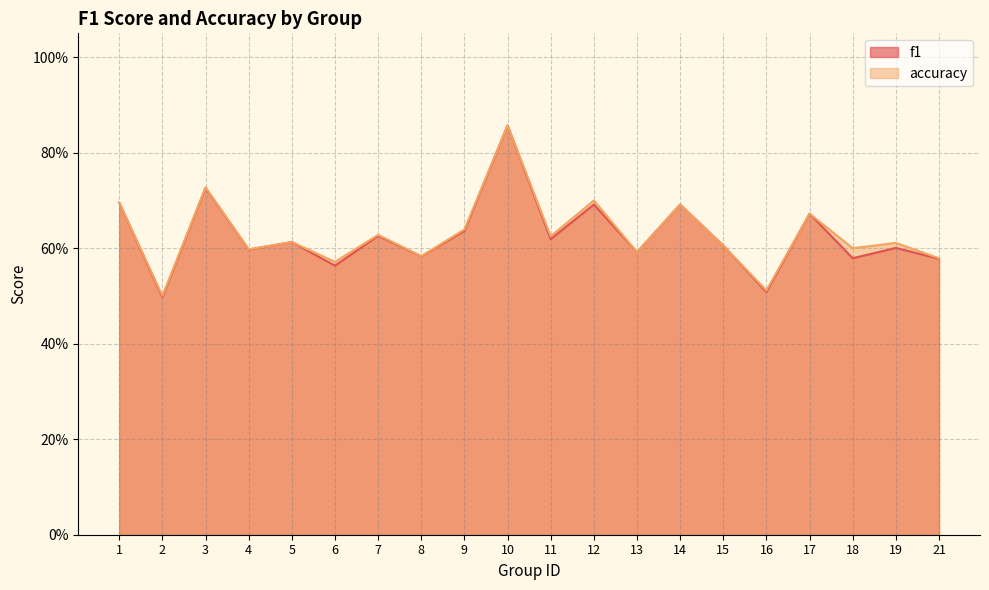

Reading left to right, list all the values displayed in this chart.

f1: 1=0.7	2=0.5	3=0.7	4=0.6	5=0.6	6=0.6	7=0.6	8=0.6	9=0.6	10=0.9	11=0.6	12=0.7	13=0.6	14=0.7	15=0.6	16=0.5	17=0.7	18=0.6	19=0.6	21=0.6
accuracy: 1=0.7	2=0.5	3=0.7	4=0.6	5=0.6	6=0.6	7=0.6	8=0.6	9=0.6	10=0.9	11=0.6	12=0.7	13=0.6	14=0.7	15=0.6	16=0.5	17=0.7	18=0.6	19=0.6	21=0.6